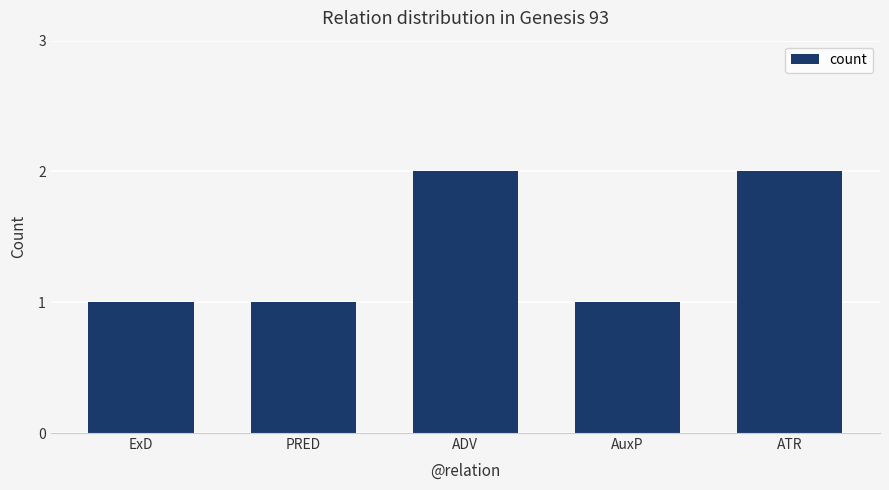

What is the label of the 3rd bar from the left?

ADV